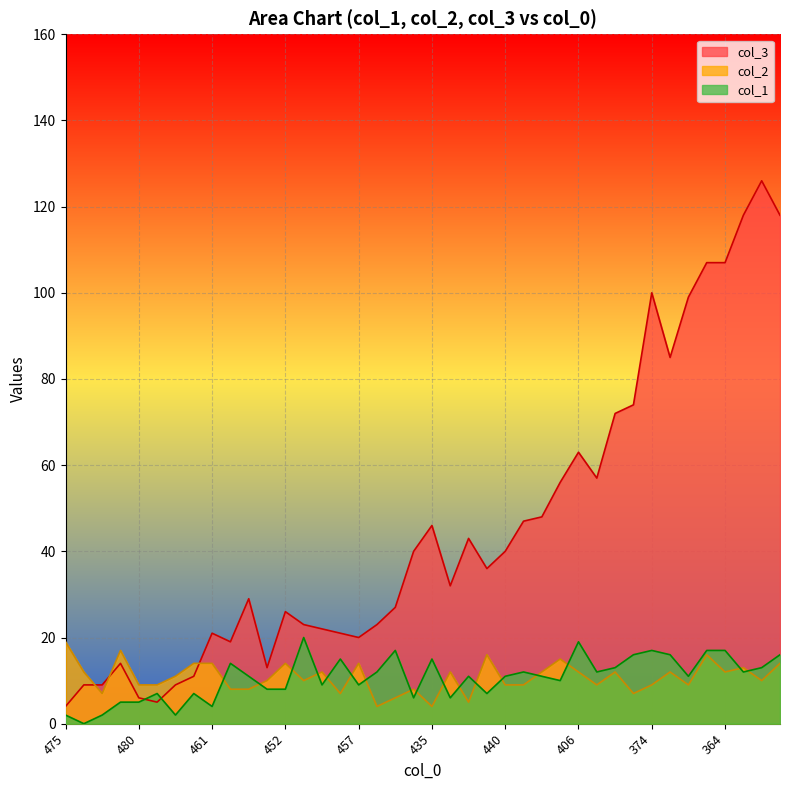

After their last crossing, which series has the higher values: col_2 or col_3?

col_3